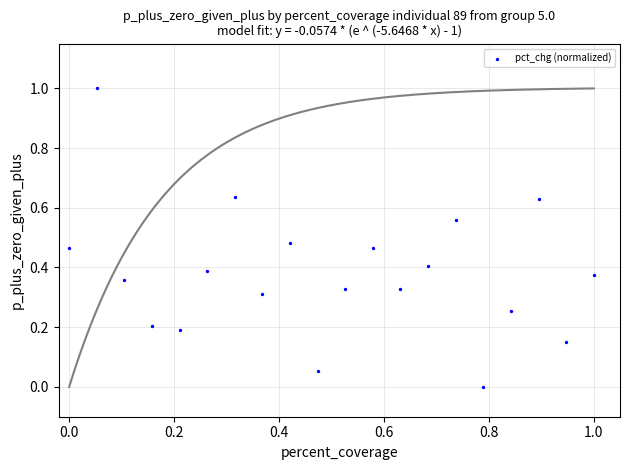

What is the range of Y values (max minus min)?

1.0